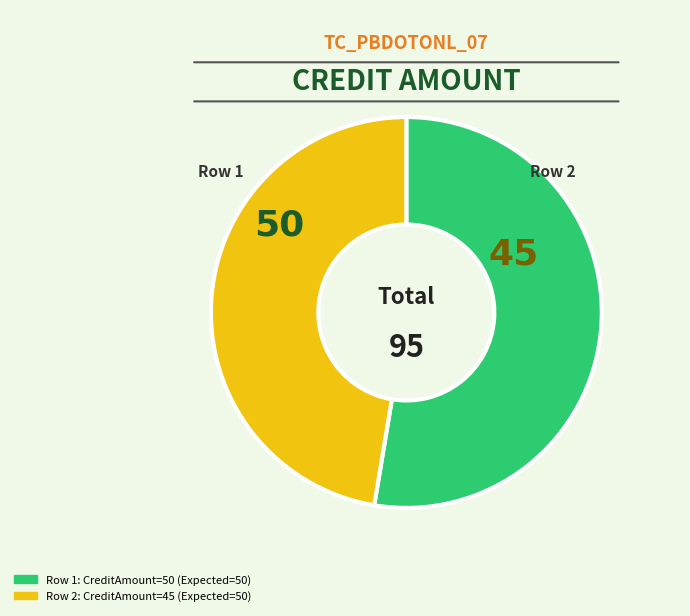

Is there any slice that represents more than half of the pie?

Yes